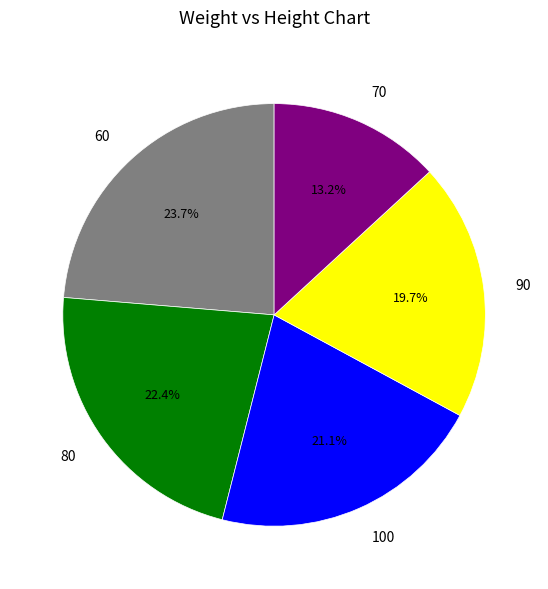

Which category has the smallest portion of the pie?

70